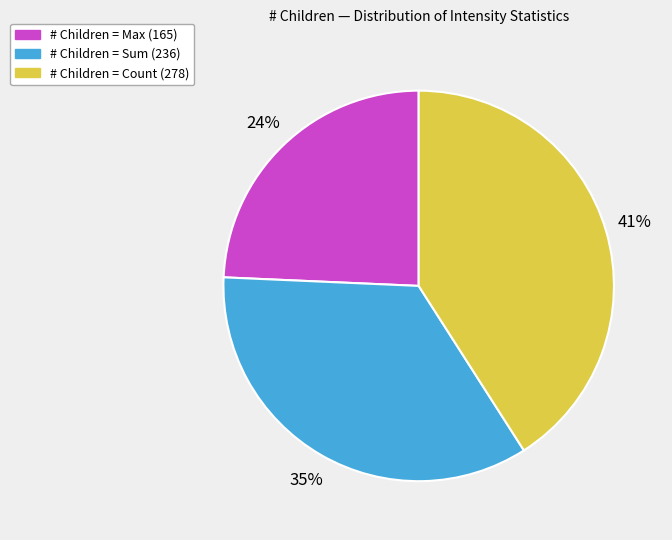

To the nearest percent, what is the average slice percentage?

33%